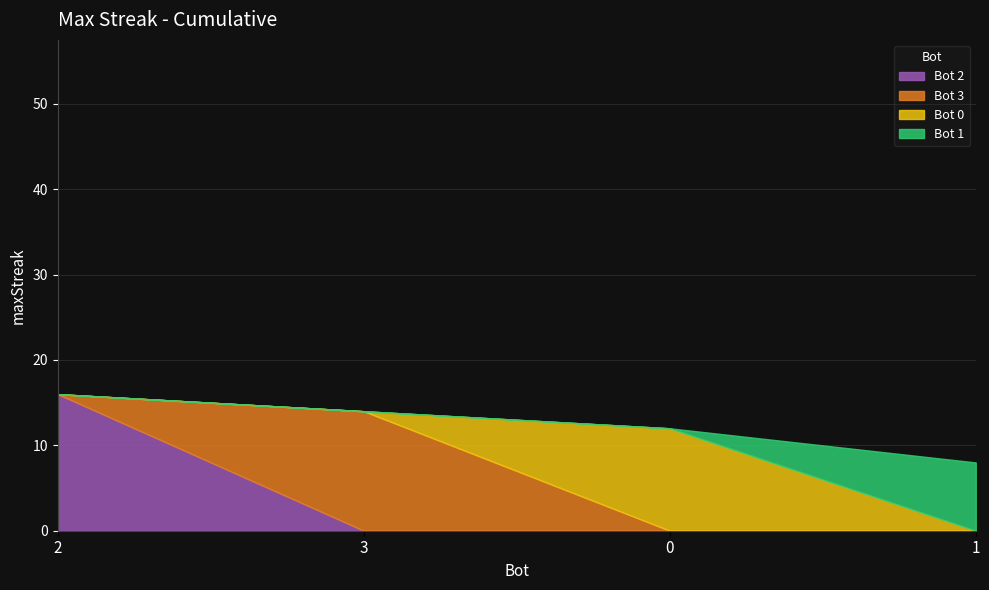

Is it true that the value at 2 is 26?

False